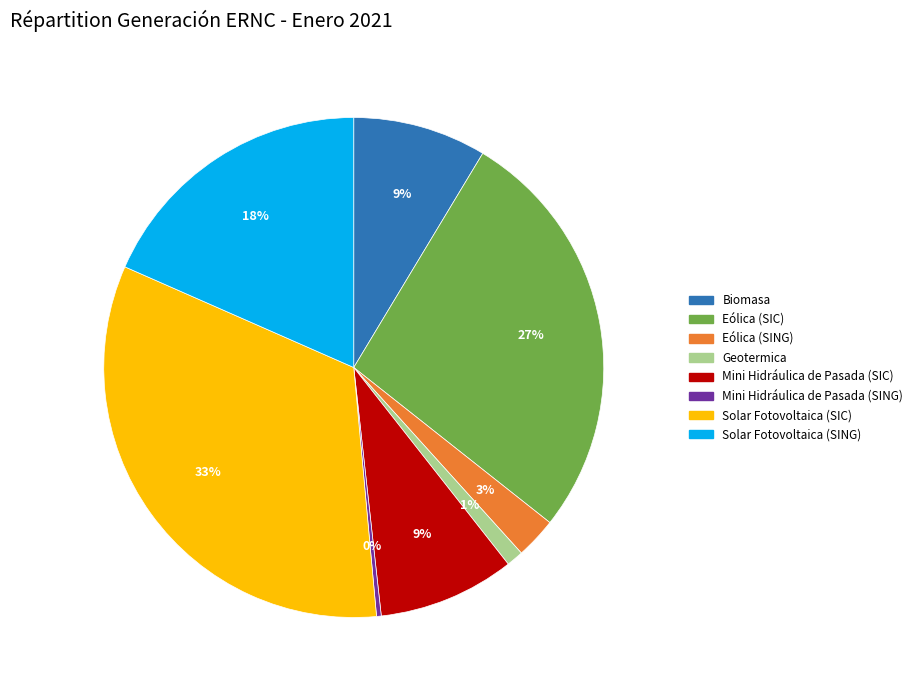

To the nearest percent, what percentage of the pie is Eólica (SIC)?

27%